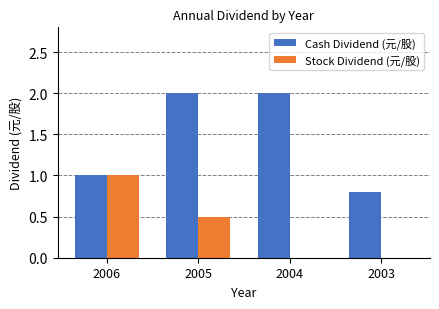

At which category is the sum across all series the highest?

2005